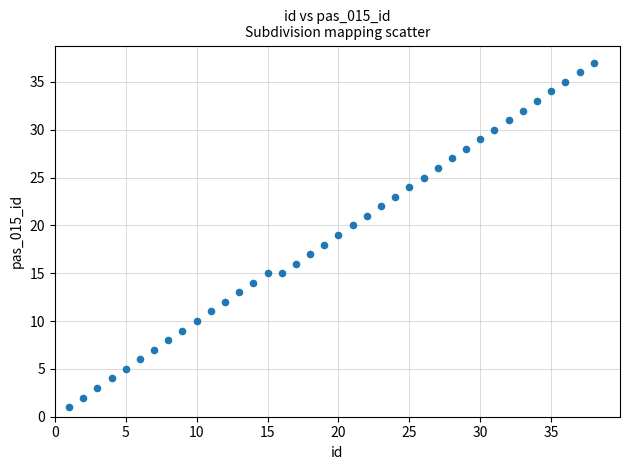

What is the range of X values (max minus min)?

37